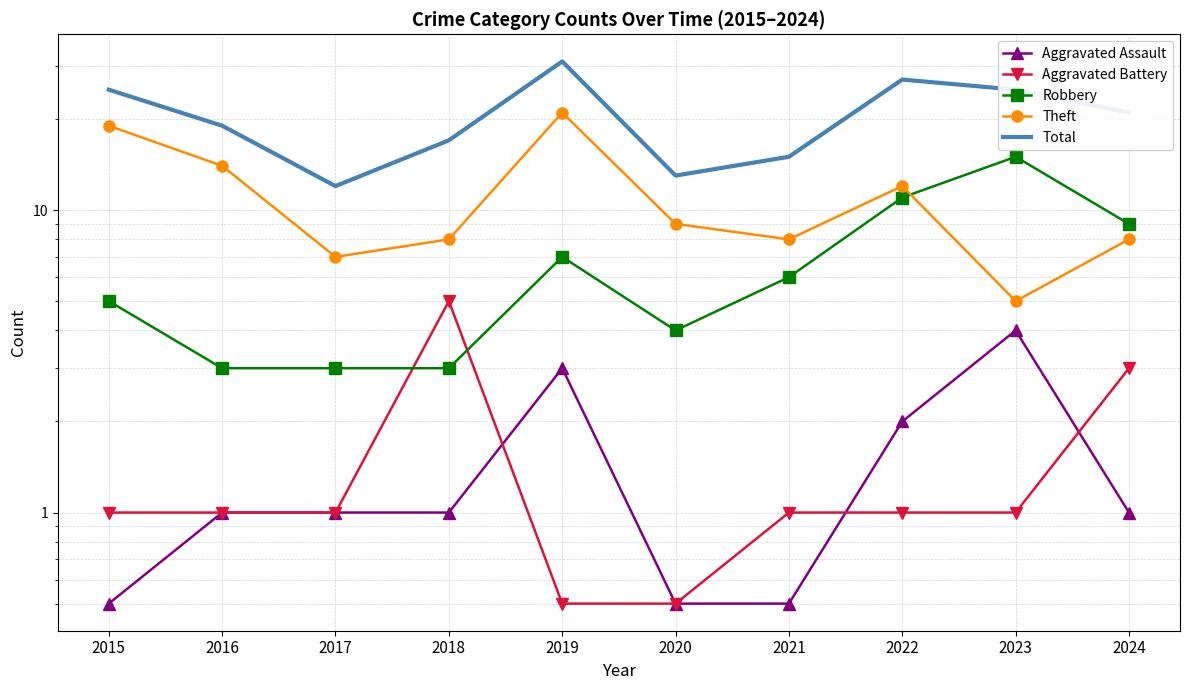

Where do Aggravated Battery and Robbery first cross each other?

2017 and 2018